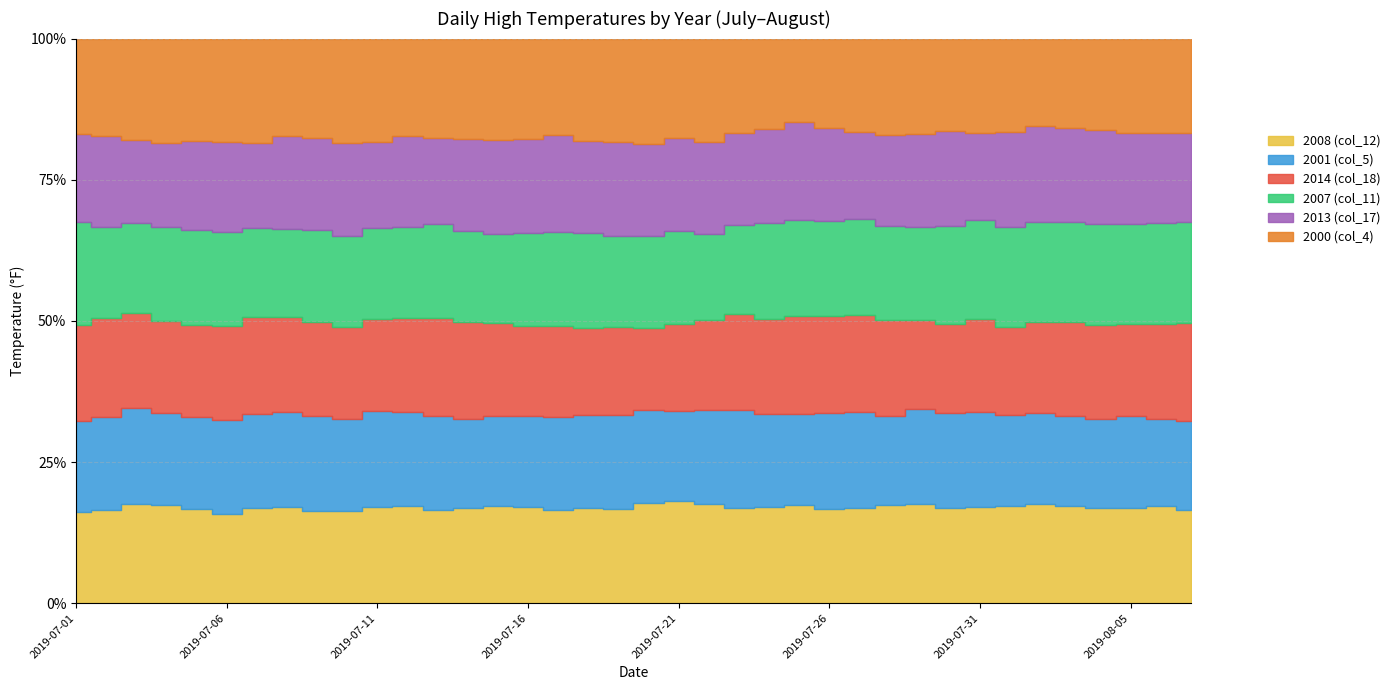

The value of 2014 (col_18) at 2019-07-01 is 90. True or false?

True